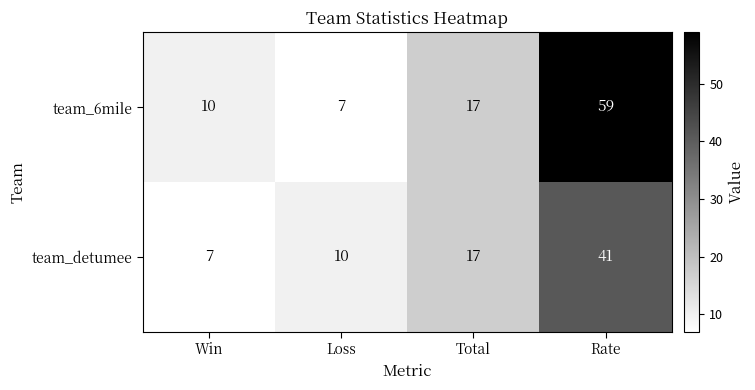

What is the total value across all series at Rate?

100